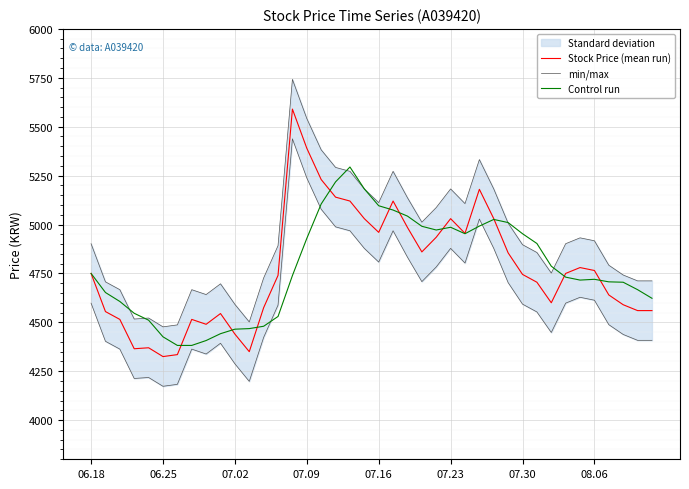

Where does the Control run series first go above 4739?

06.18